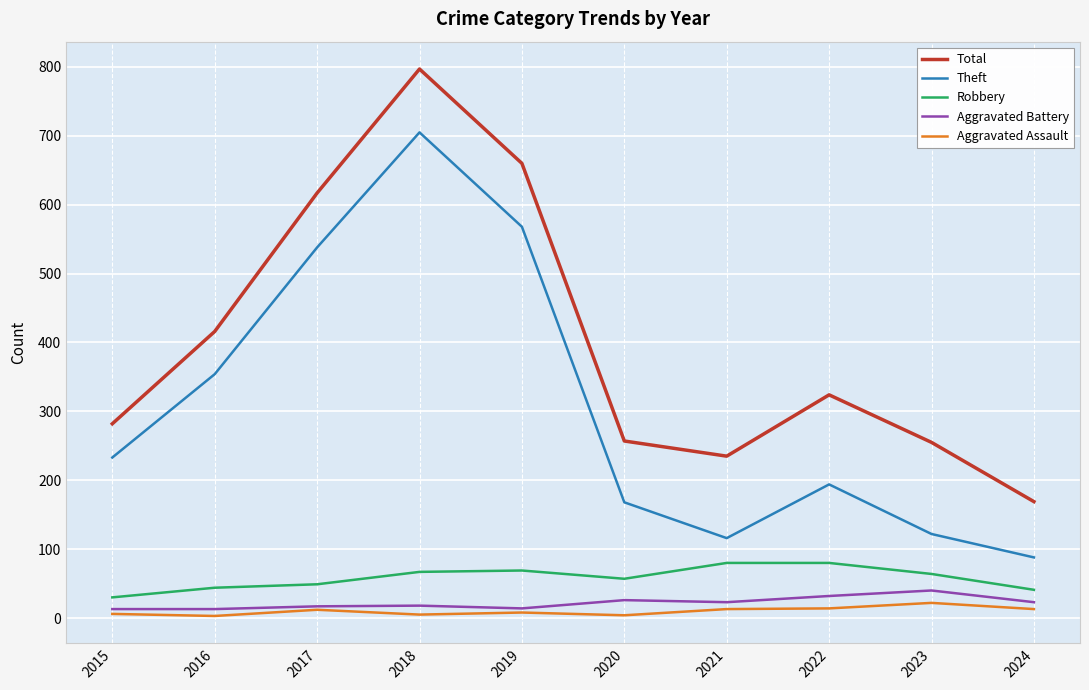

Where is Total nearest to the value 483?

2016